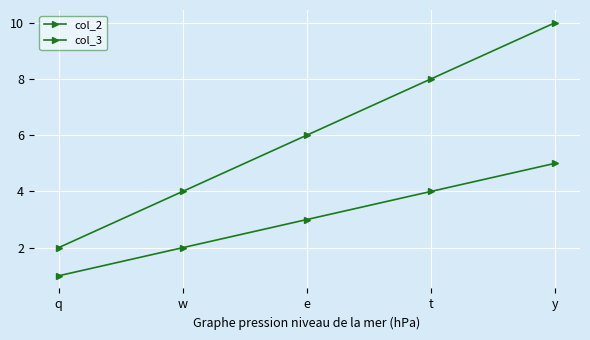

Which series has the largest total across all categories?

col_3